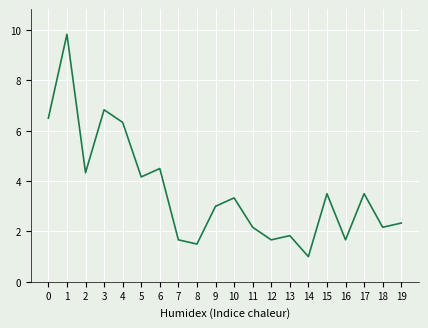

What is the difference between the maximum and second lowest values?

8.3